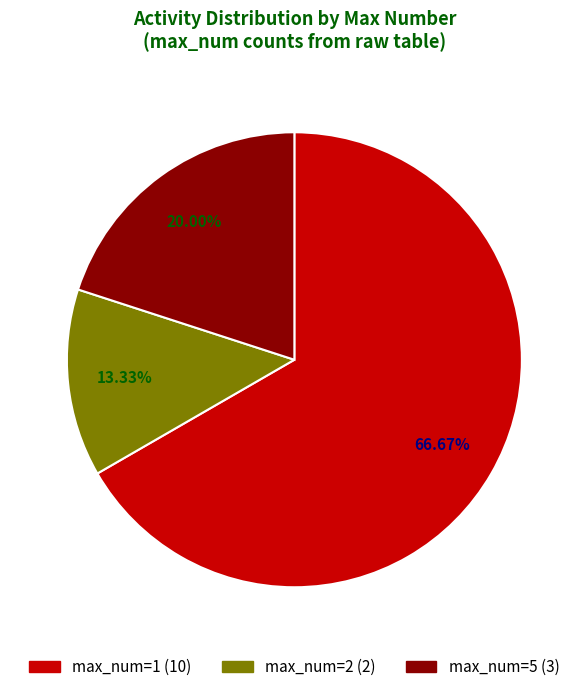

Does any single category account for the majority?

Yes